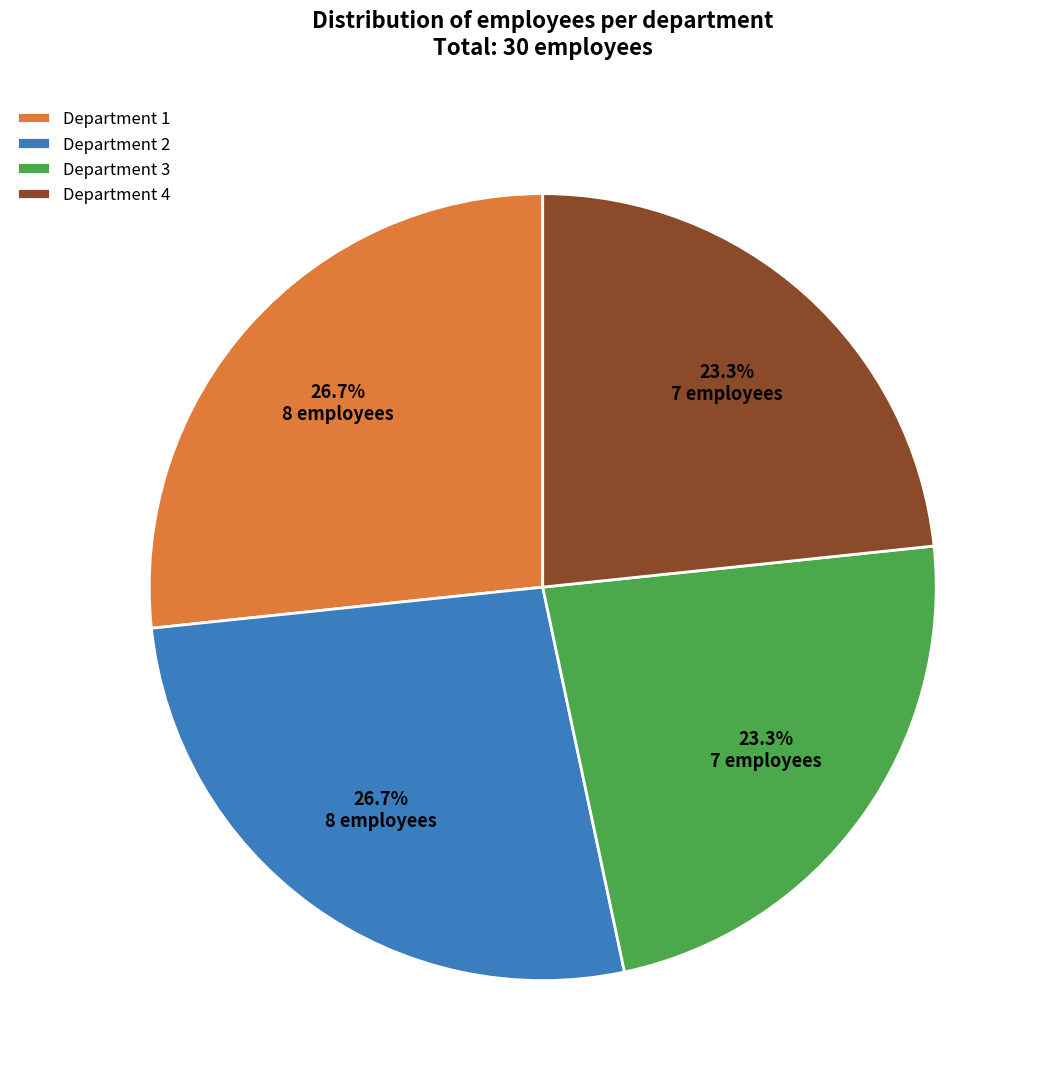

Is there a majority slice in this chart?

No